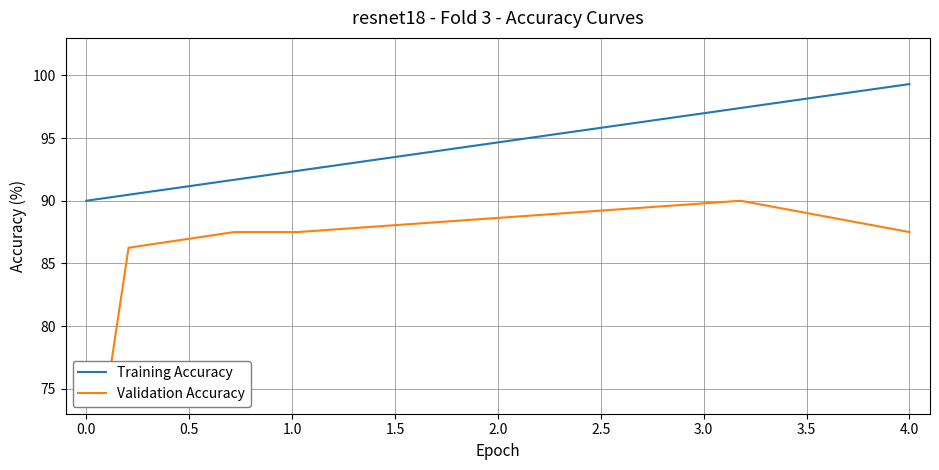

What are all the series names shown in the legend?

Training Accuracy, Validation Accuracy